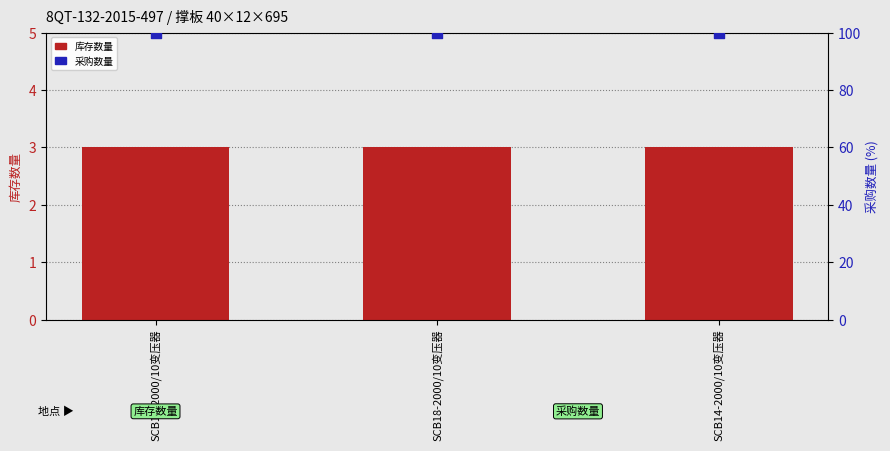

At how many categories does at least one series exceed 15?

3